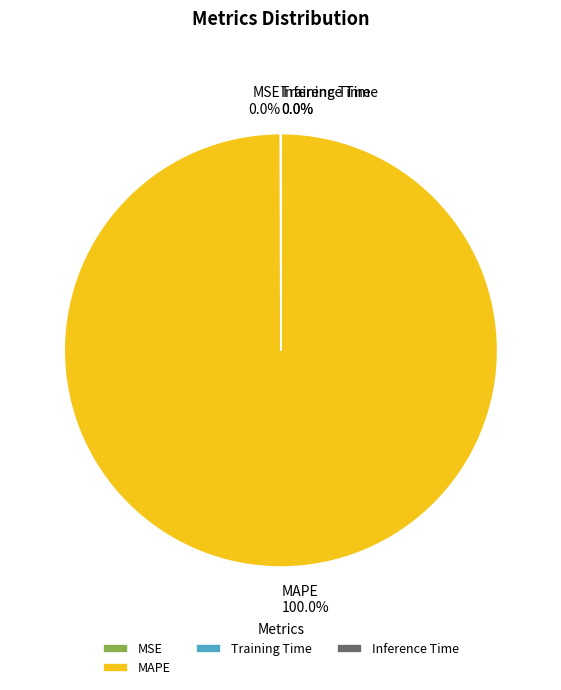

Is there a majority slice in this chart?

Yes